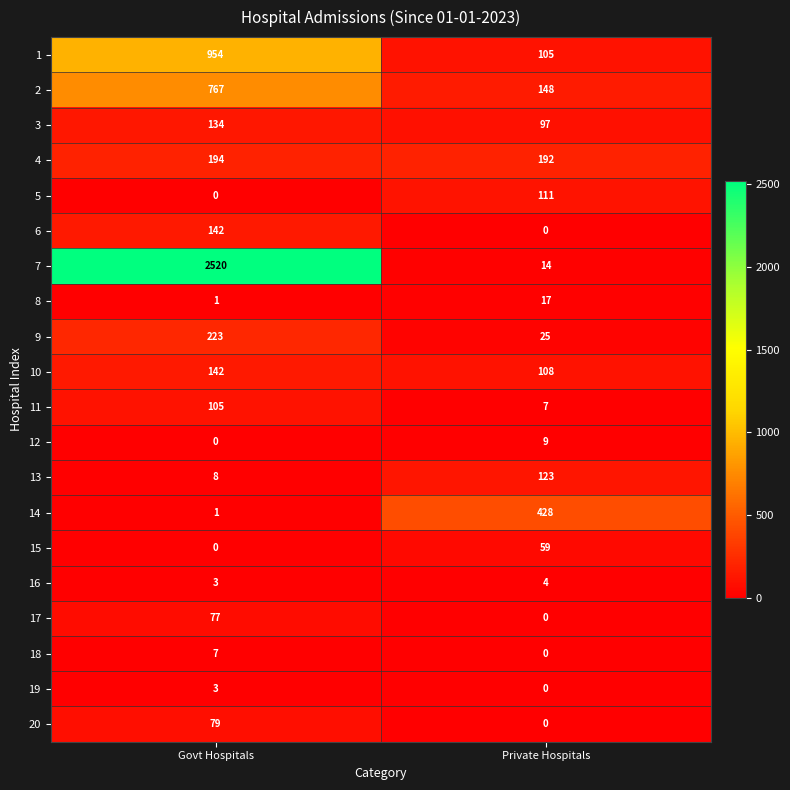

Which series has the largest total across all categories?

7